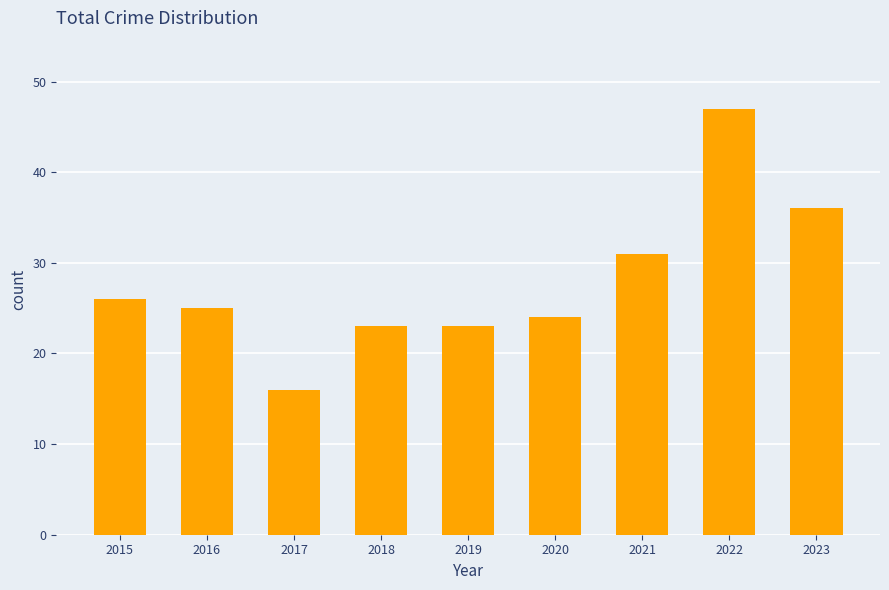

What is the difference between the maximum and minimum values?

31